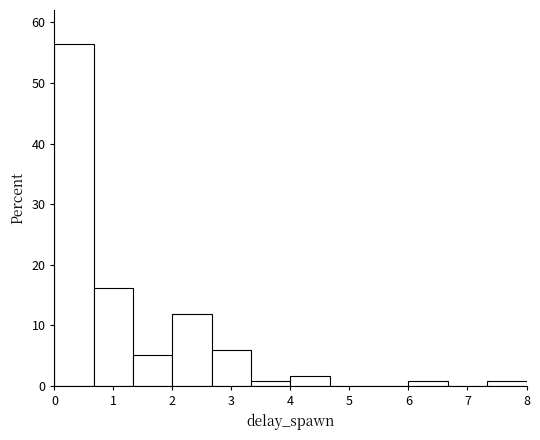

Reading left to right, transcribe this chart: for each bar, give the range it covers on the x-axis and its height. Neither the bar edges nor the heights are printed on the chart, so give them approximately, as read against the axes.

0.0 to 0.7: 56
0.7 to 1.3: 16
1.3 to 2.0: 5
2.0 to 2.7: 12
2.7 to 3.3: 6
3.3 to 4.0: under 1
4.0 to 4.7: 2
4.7 to 5.3: 0
5.3 to 6.0: 0
6.0 to 6.7: under 1
6.7 to 7.3: 0
7.3 to 8.0: under 1